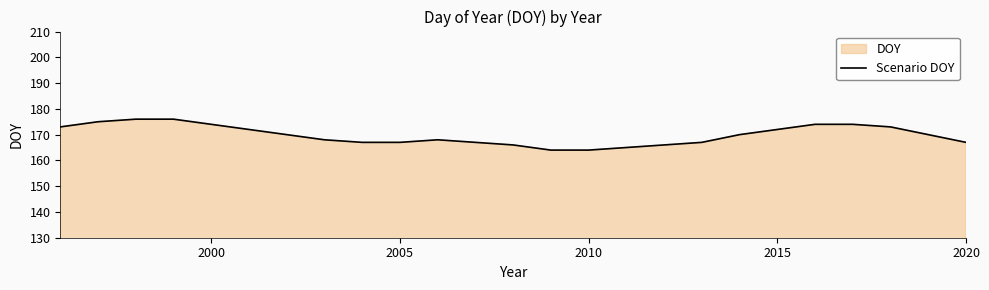

How many lines are shown in the chart?

1